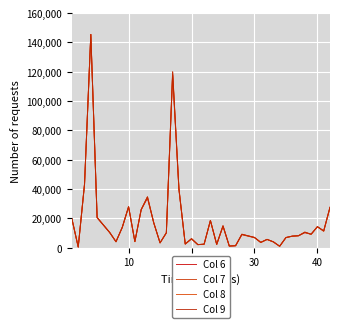

What are all the series names shown in the legend?

Col 6, Col 7, Col 8, Col 9